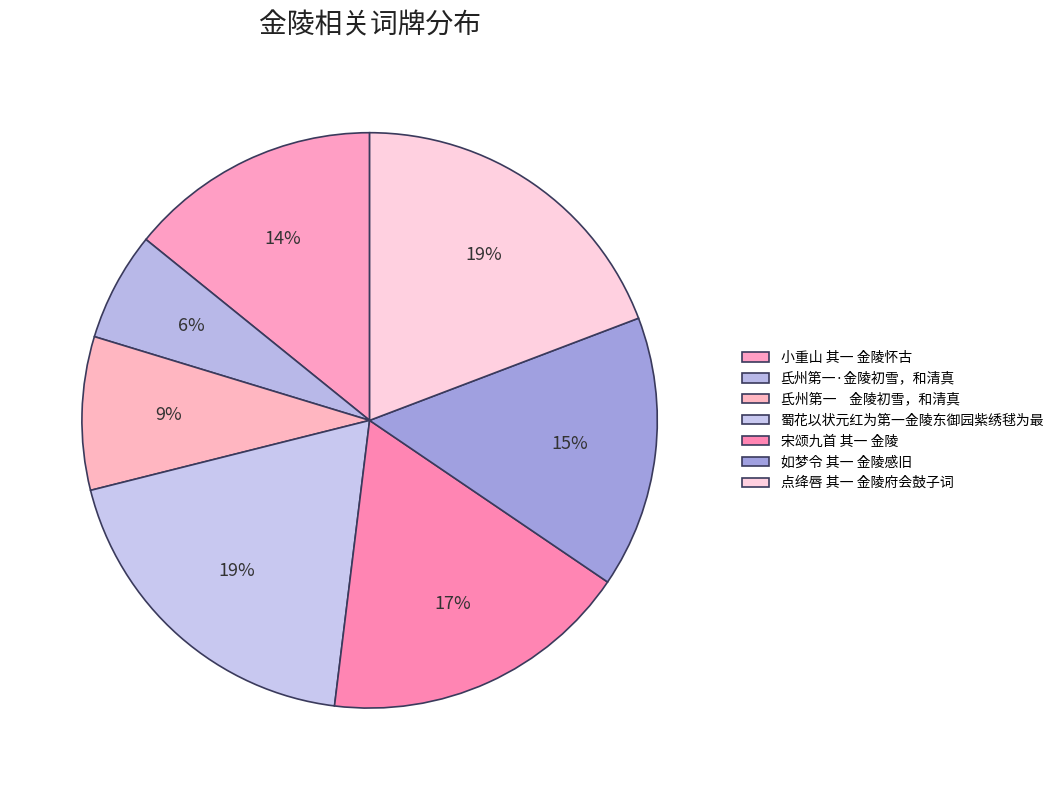

How many segments does this pie chart have?

7